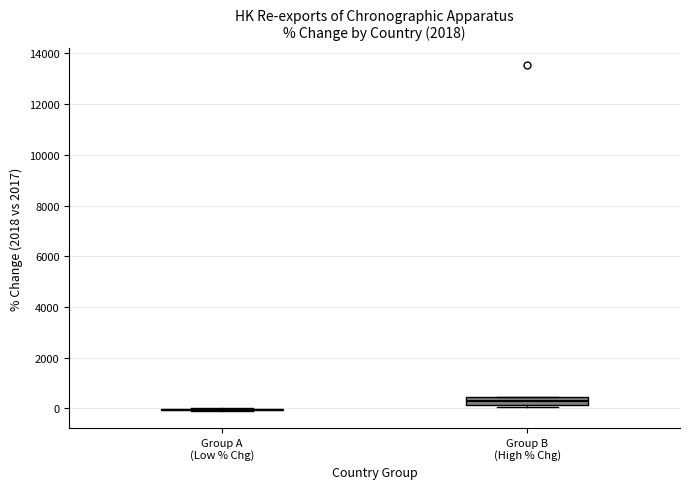

Reading left to right, read every box against the y-axis: the position of its median line, the range the box covers, and the ends of its whiskers. The values are not printed on the chart, so give them approximately, as read against the axis.

Group A (Low % Chg): box collapsed to a line at 0, whiskers 0 to 0
Group B (High % Chg): median 200 (inside the box), box 200 to 400, whiskers 0 to 400